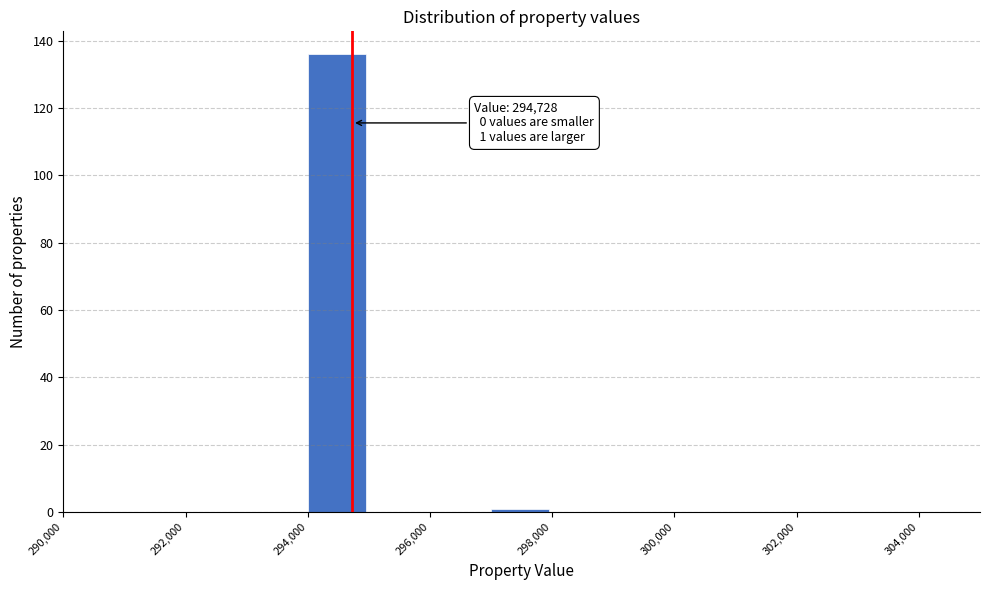

Over which range of the x-axis is the bar tallest?

294000 to 295000